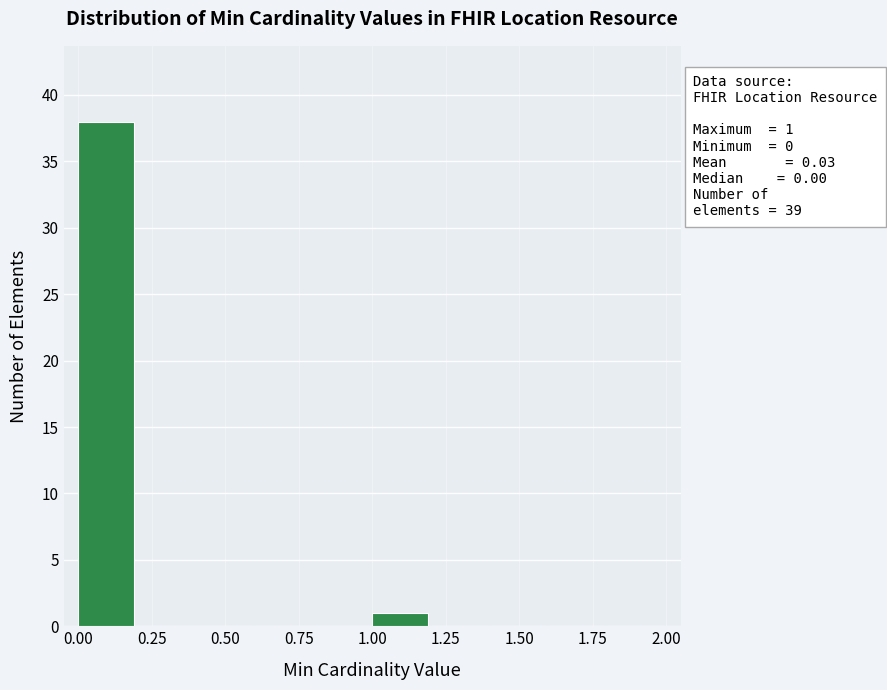

Which range on the x-axis has the tallest bar?

0.0 to 0.2